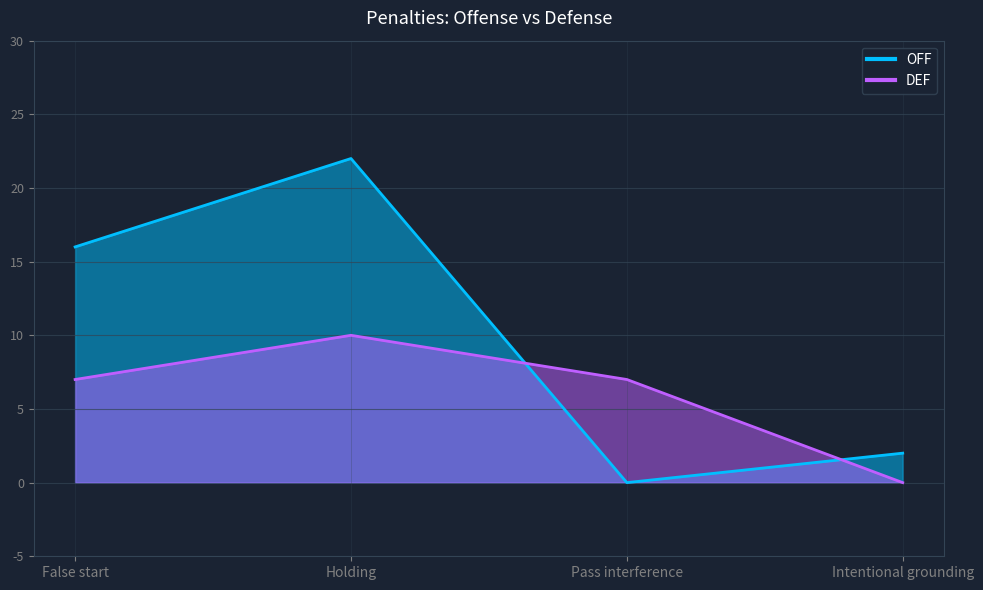

Which series ends up on top after the final intersection of OFF and DEF?

OFF